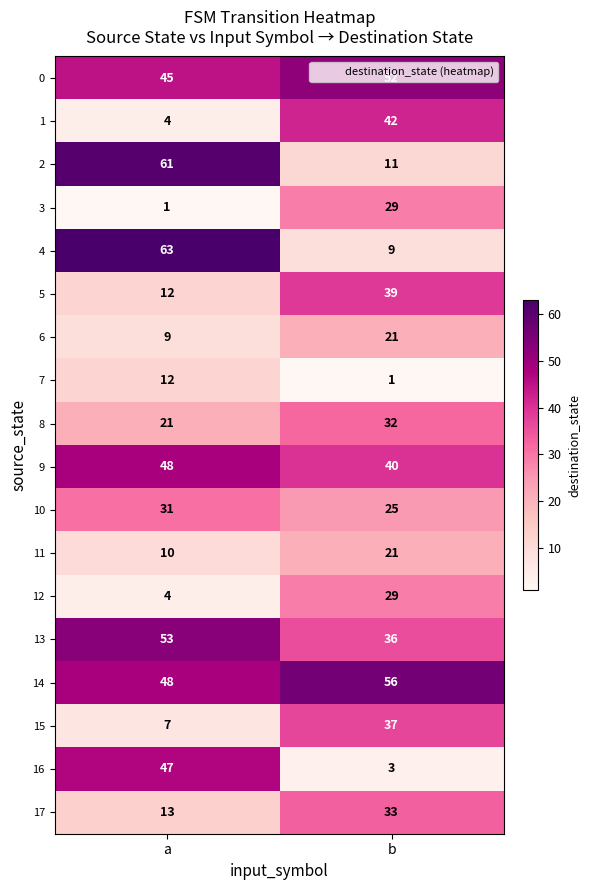

Rank the categories by 5 value from highest to lowest.

b, a